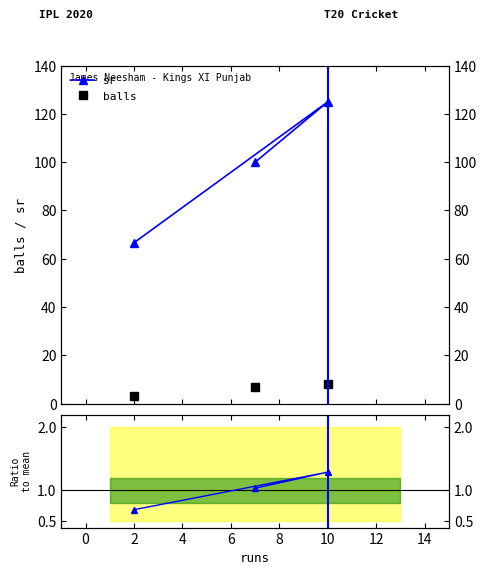

How many lines are shown in the chart?

3